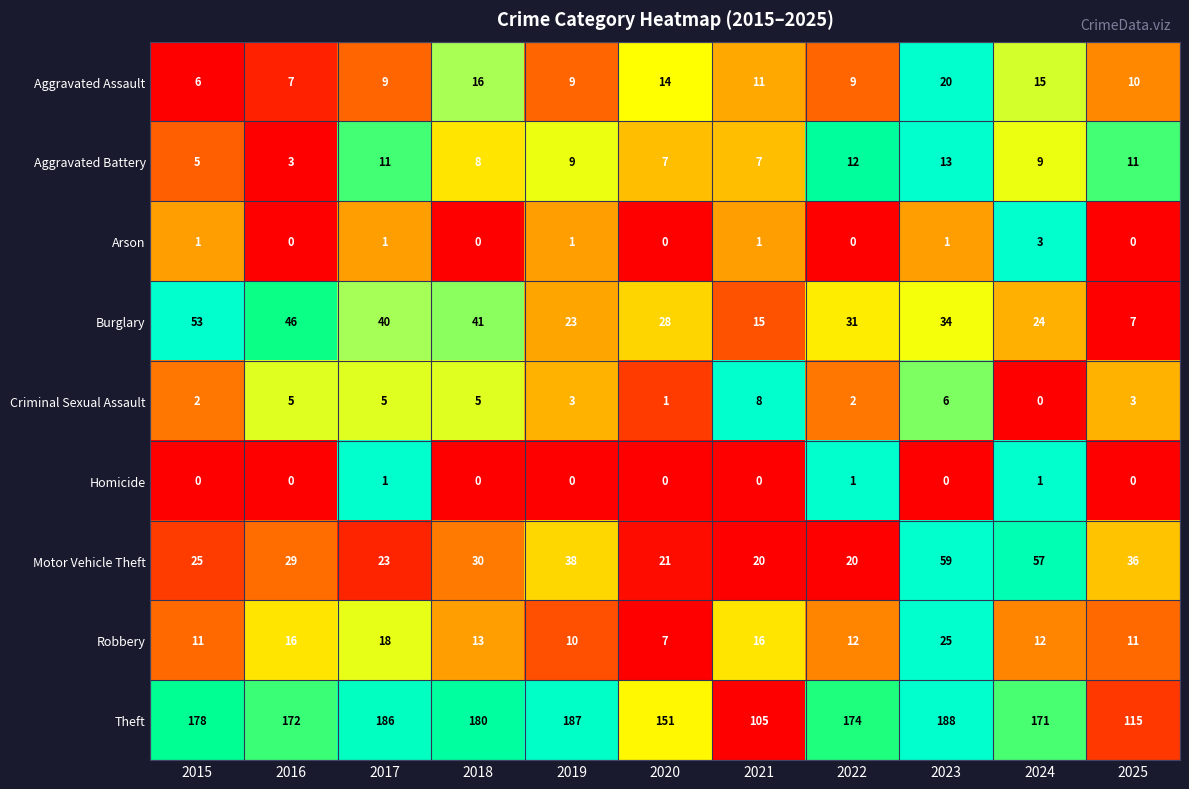

List the series in order of their peak value, highest first.

Theft, Motor Vehicle Theft, Burglary, Robbery, Aggravated Assault, Aggravated Battery, Criminal Sexual Assault, Arson, Homicide